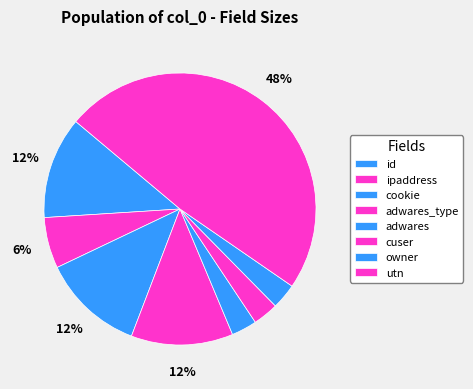

How many segments does this pie chart have?

8